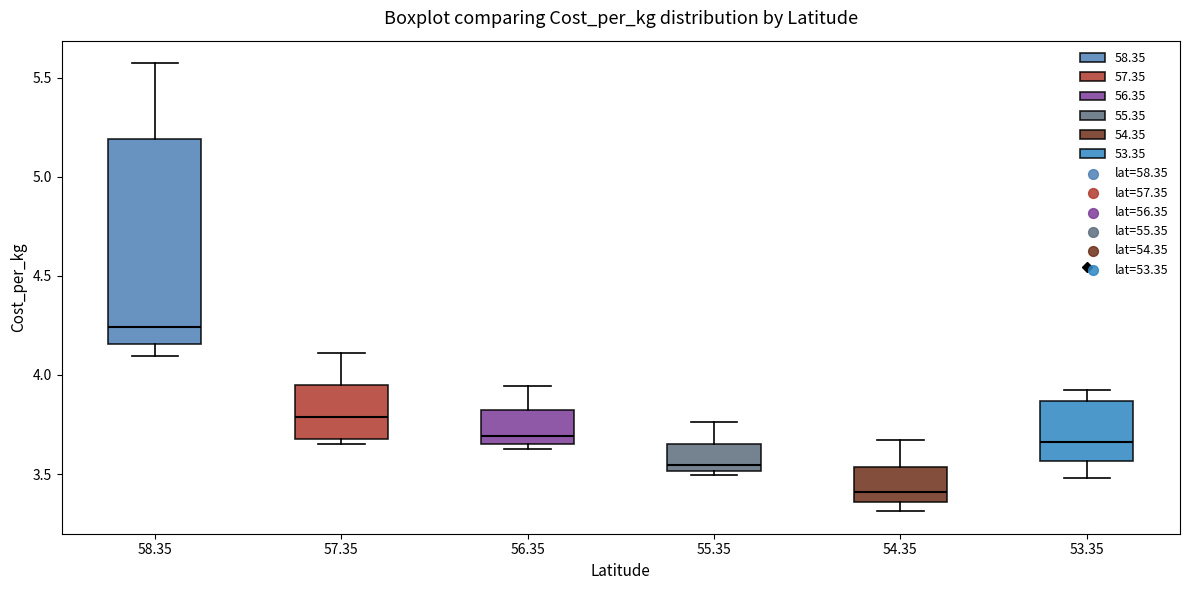

Which box is the tallest, from its lower edge to its upper edge?

58.35